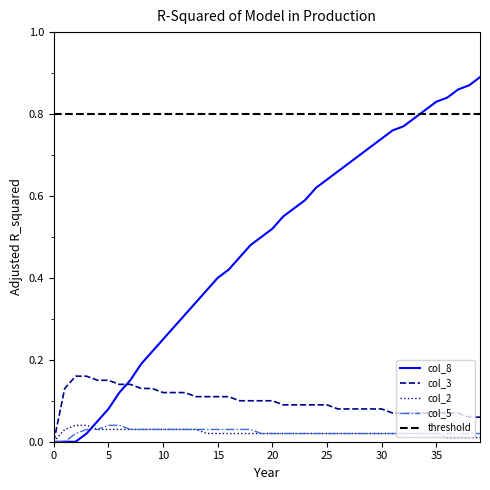

Reading right to left, extract all data points from this chart.

col_8: 0.9	0.9	0.9	0.8	0.8	0.8	0.8	0.8	0.8	0.7	0.7	0.7	0.7	0.7	0.6	0.6	0.6	0.6	0.6	0.5	0.5	0.5	0.5	0.4	0.4	0.4	0.3	0.3	0.3	0.2	0.2	0.2	0.1	0.1	0.1	0.1	0.0	0.0	0.0	0.0
col_3: 0.1	0.1	0.1	0.1	0.1	0.1	0.1	0.1	0.1	0.1	0.1	0.1	0.1	0.1	0.1	0.1	0.1	0.1	0.1	0.1	0.1	0.1	0.1	0.1	0.1	0.1	0.1	0.1	0.1	0.1	0.1	0.1	0.1	0.1	0.1	0.1	0.2	0.2	0.1	0.0
col_2: 0.0	0.0	0.0	0.0	0.0	0.0	0.0	0.0	0.0	0.0	0.0	0.0	0.0	0.0	0.0	0.0	0.0	0.0	0.0	0.0	0.0	0.0	0.0	0.0	0.0	0.0	0.0	0.0	0.0	0.0	0.0	0.0	0.0	0.0	0.0	0.0	0.0	0.0	0.0	0.0
col_5: 0.0	0.0	0.0	0.0	0.0	0.0	0.0	0.0	0.0	0.0	0.0	0.0	0.0	0.0	0.0	0.0	0.0	0.0	0.0	0.0	0.0	0.0	0.0	0.0	0.0	0.0	0.0	0.0	0.0	0.0	0.0	0.0	0.0	0.0	0.0	0.0	0.0	0.0	0.0	0.0